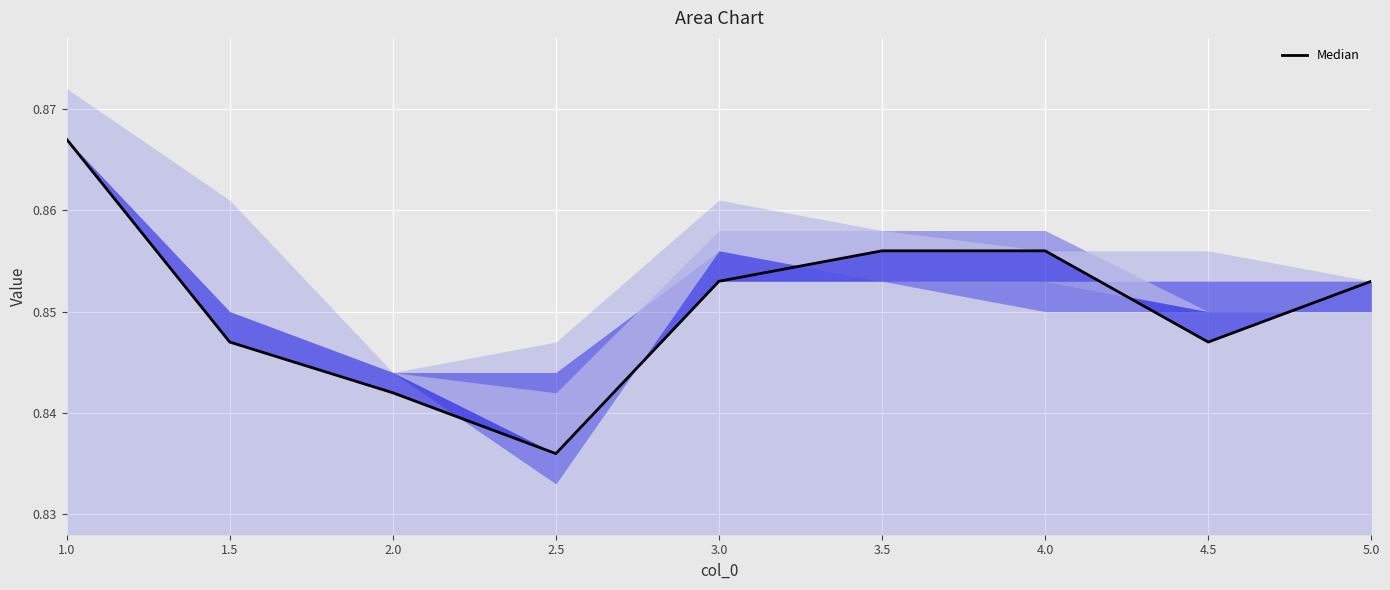

At which category does the data reach its first local valley?

2.5